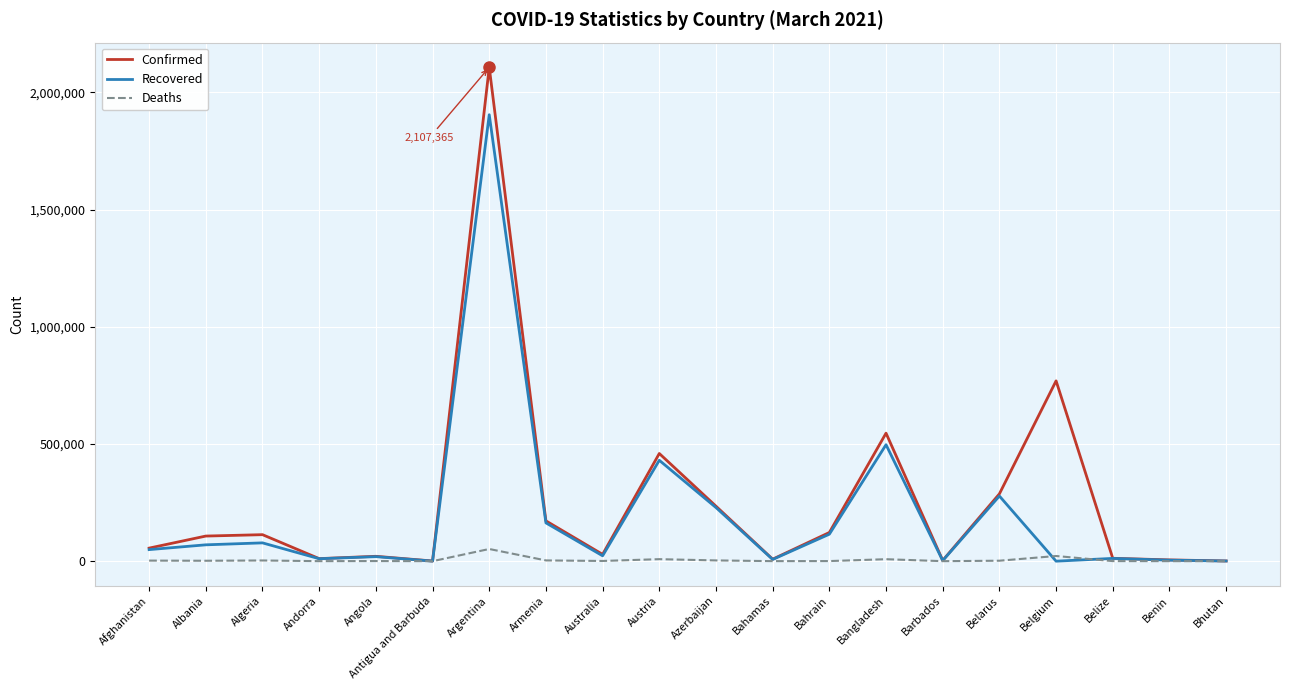

Which series has the largest range (max minus min)?

Confirmed